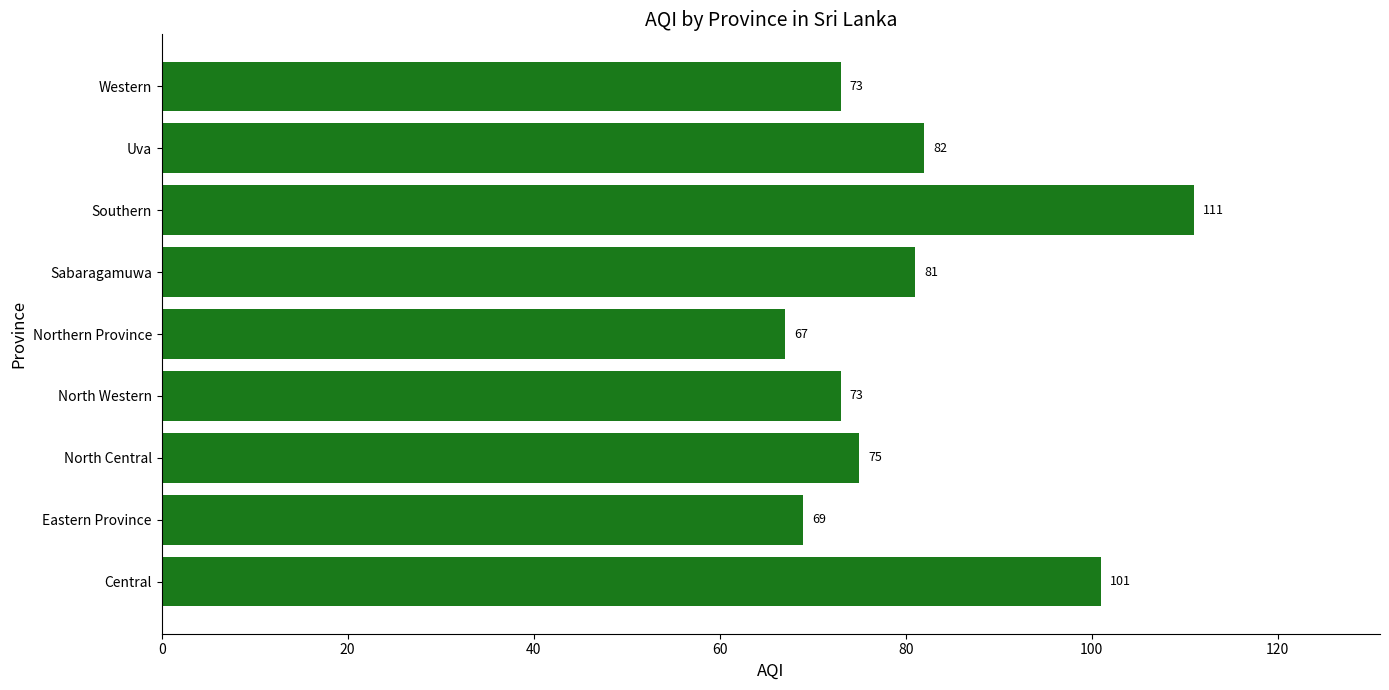

Approximately how many times larger is the value at Central compared to Eastern Province?

1.5